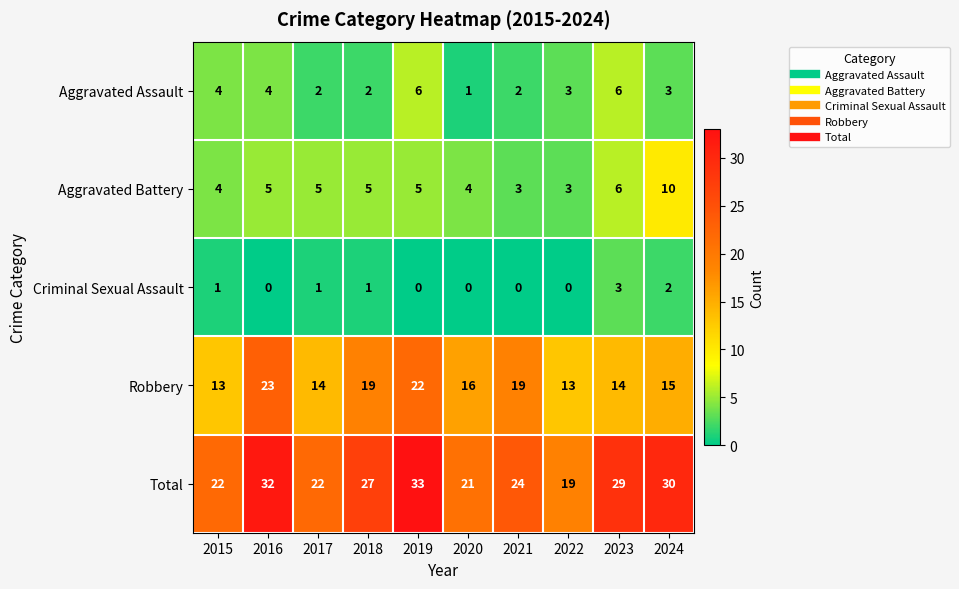

What value does the Total series have at 2022, to the nearest 5?

20